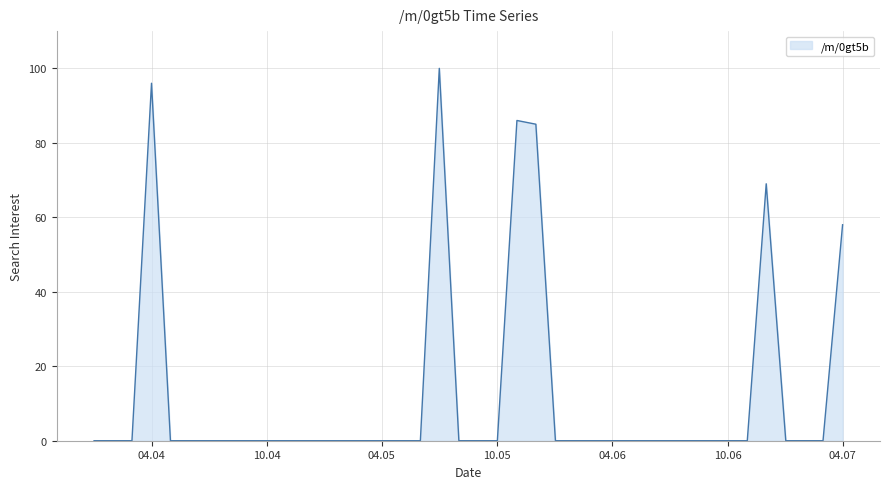

Count the number of data series in this chart.

1